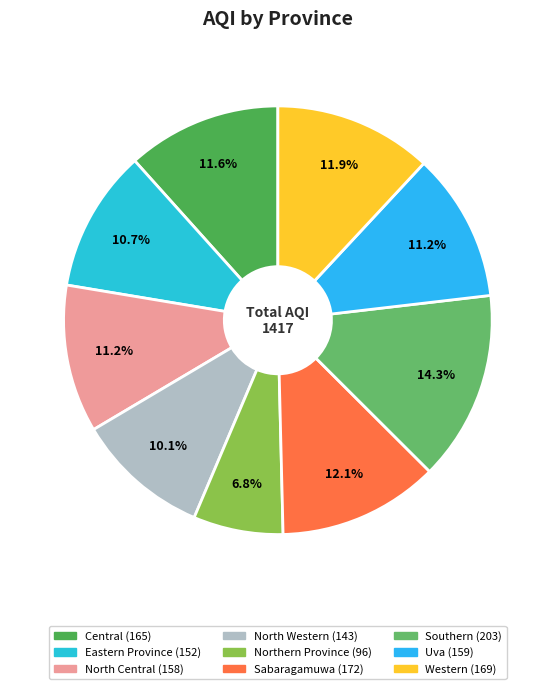

Which category has the biggest portion of the pie?

Southern